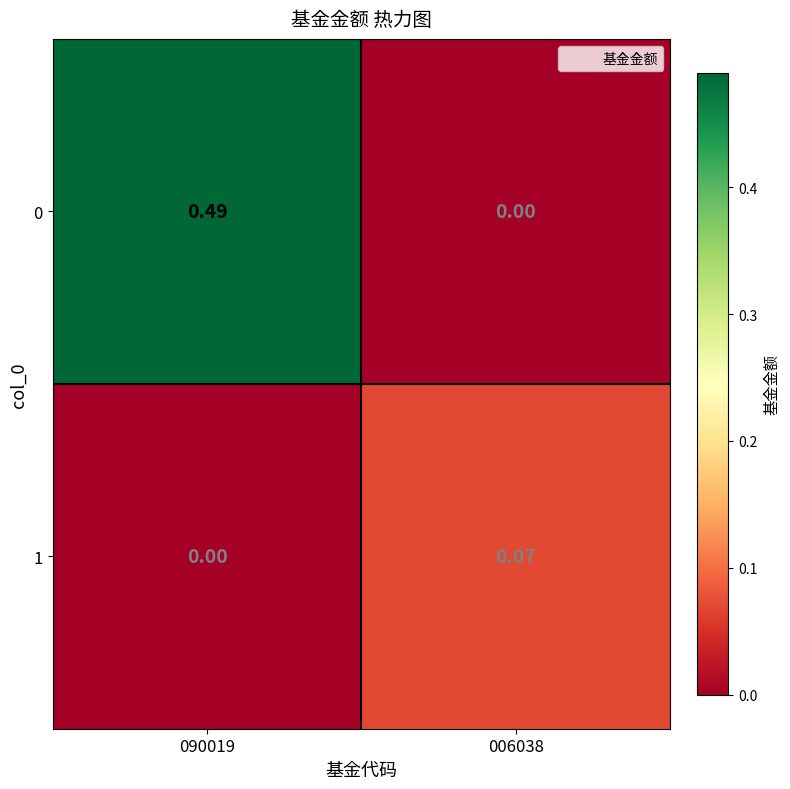

Is the value of 1 at 006038 greater than the value of 0 at 006038?

Yes